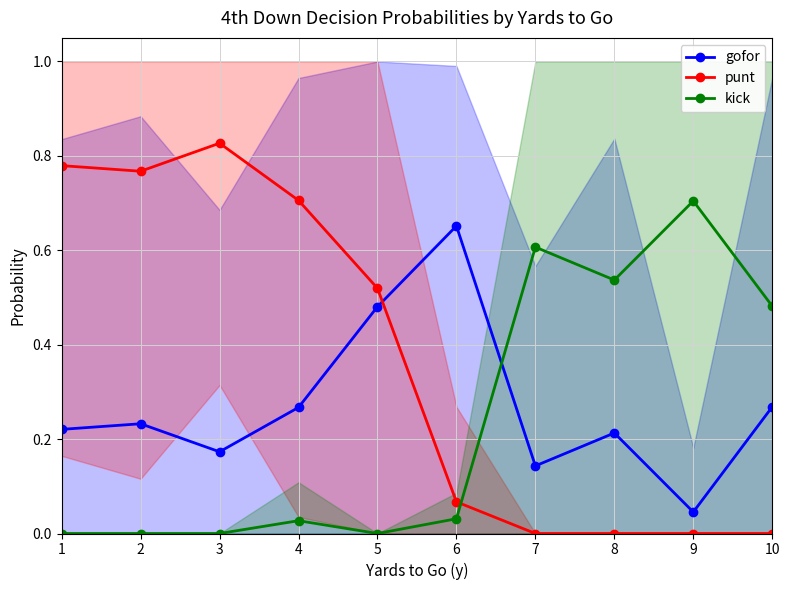

True or false: punt has a value of -0.3 at 7.

False